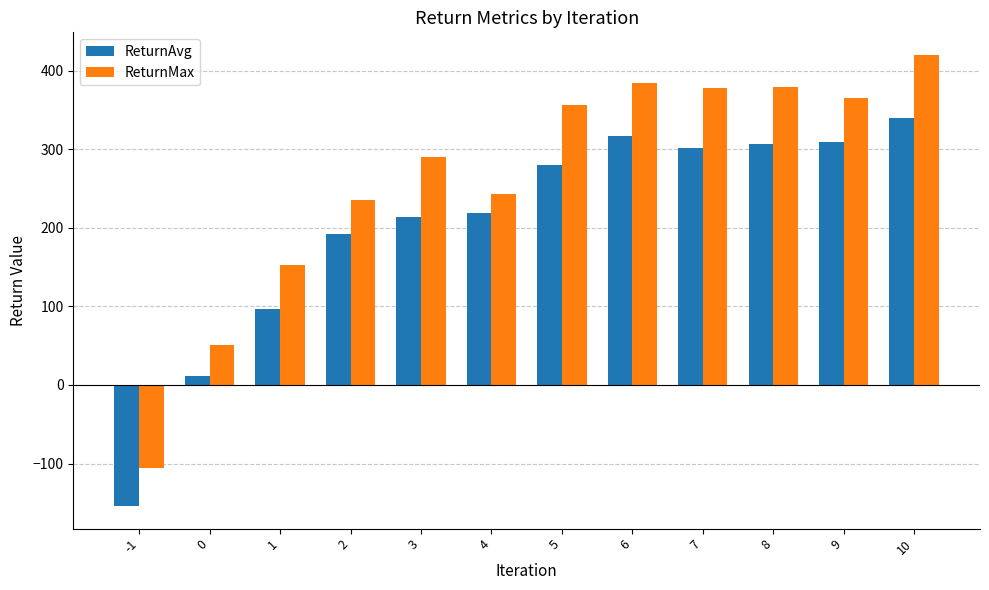

Which category has the highest value in the ReturnAvg series?

10